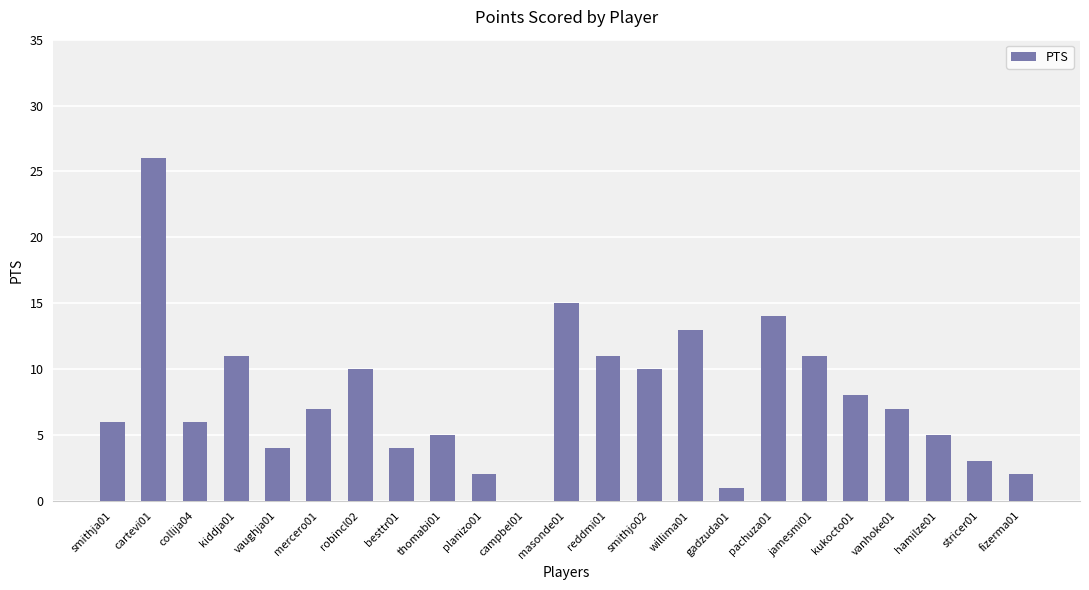

What is the average value?

8